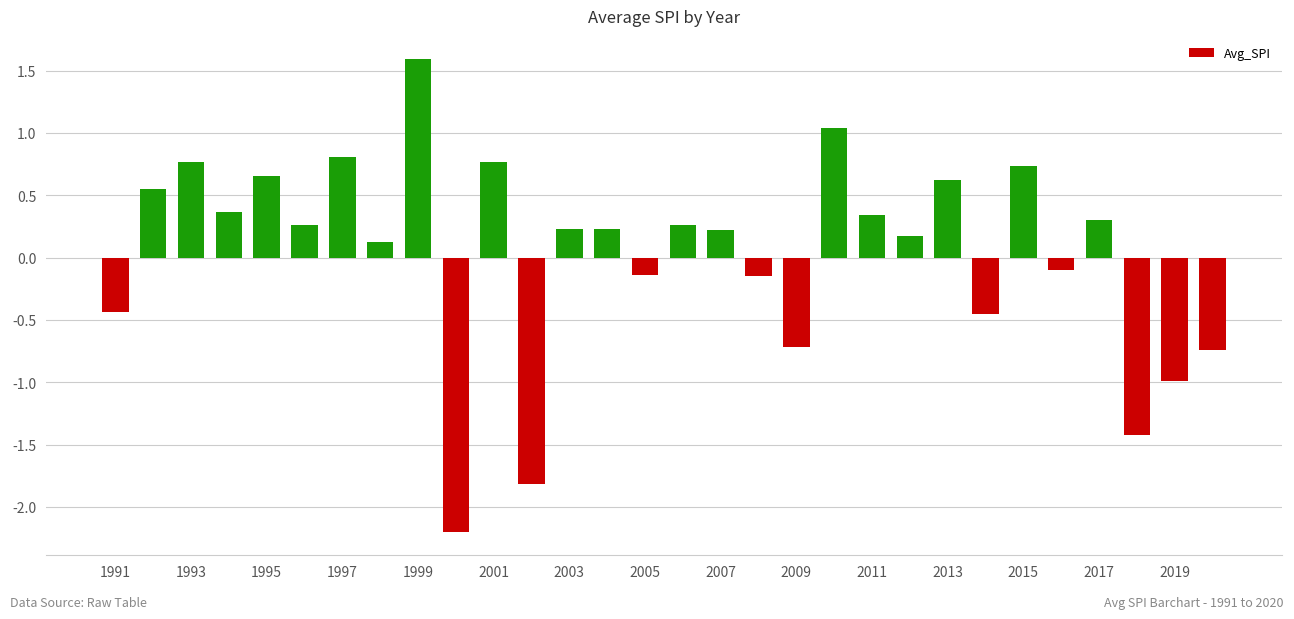

What is the difference between the maximum and second lowest values?

3.4